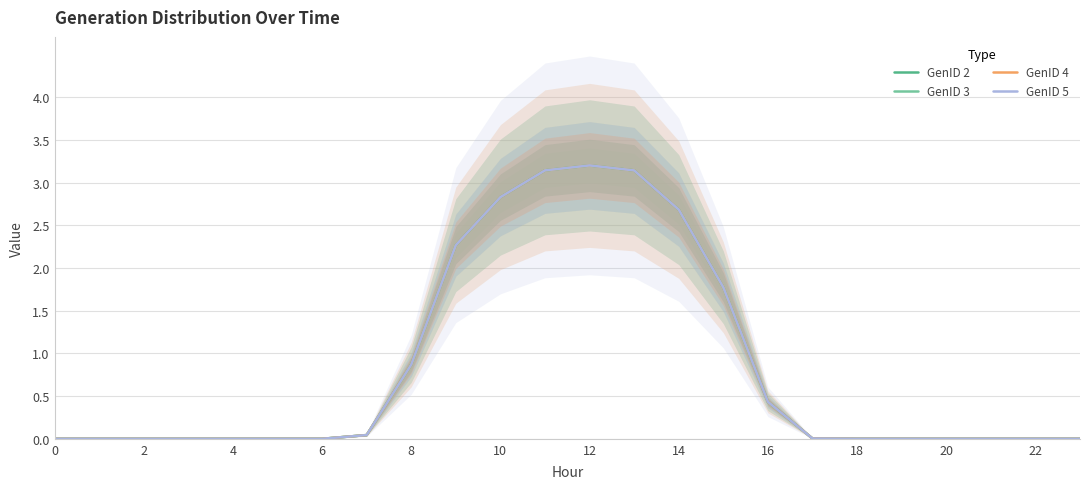

What are all the series names shown in the legend?

GenID 2, GenID 3, GenID 4, GenID 5